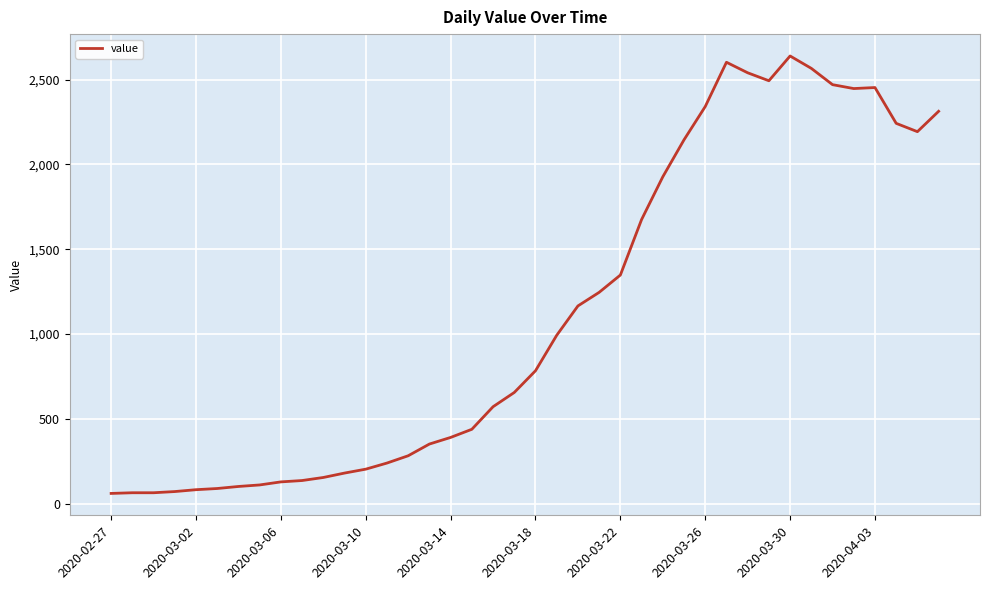

What is the maximum value shown in the chart?

2639